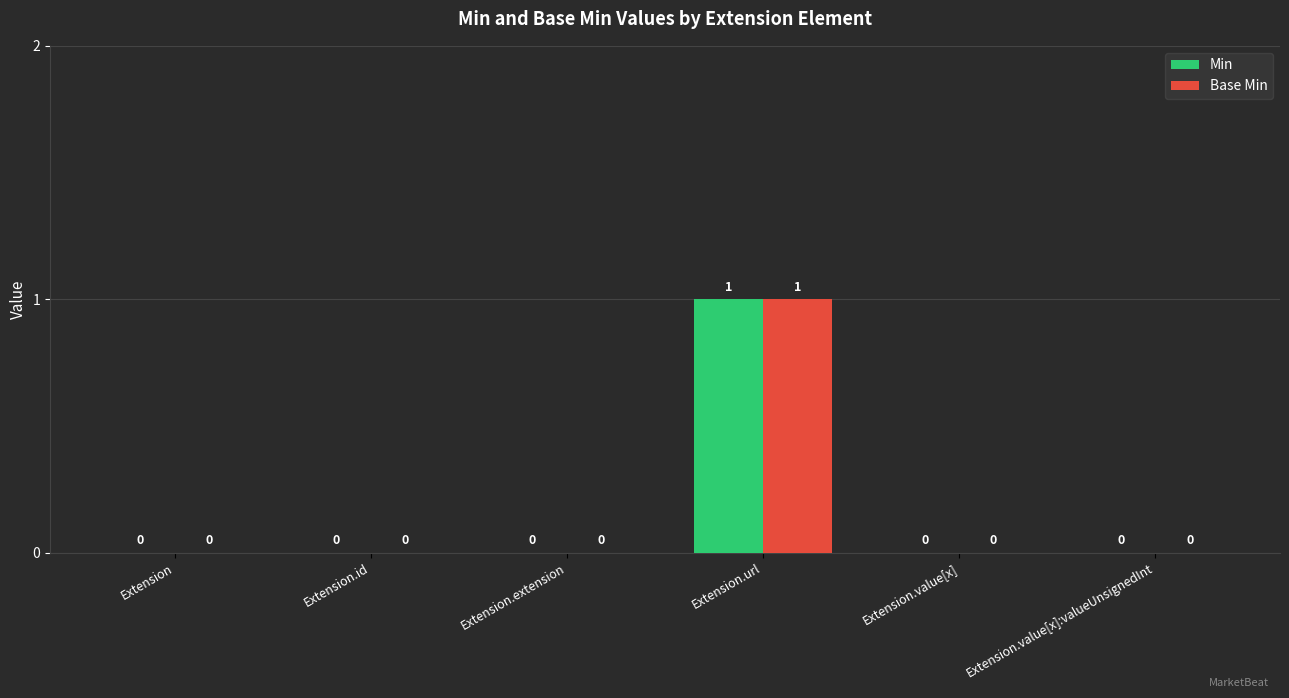

Is it true that Min equals 2 at Extension.url?

False